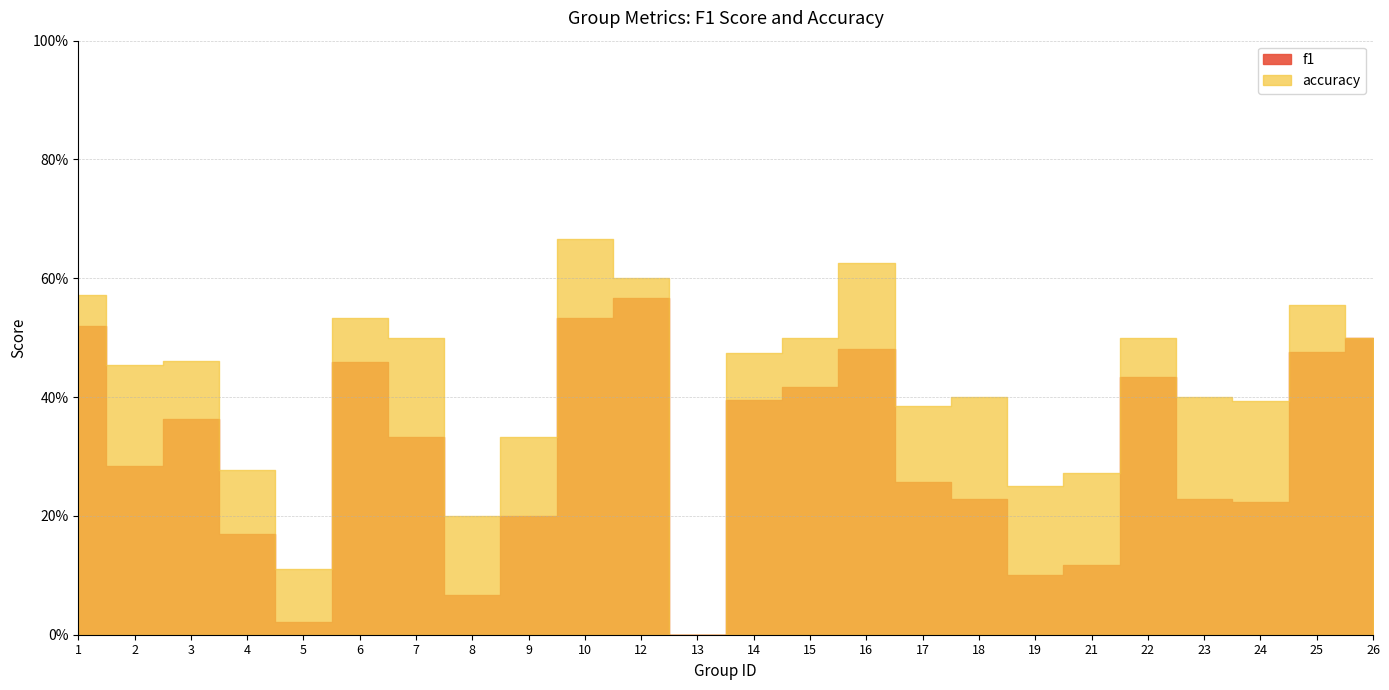

At which category does the chart reach its peak across all series?

10